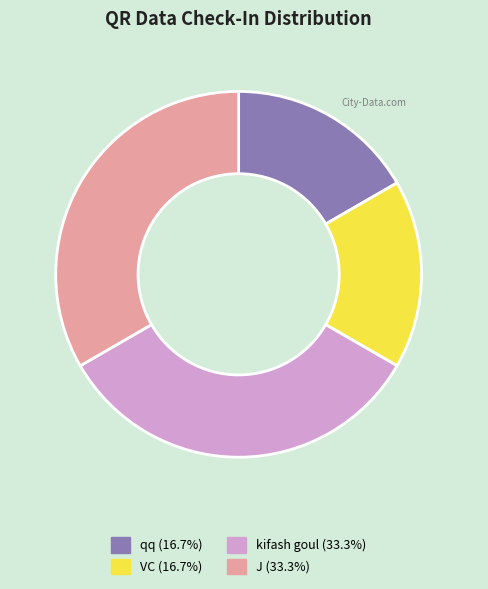

Is there any slice that represents more than half of the pie?

No